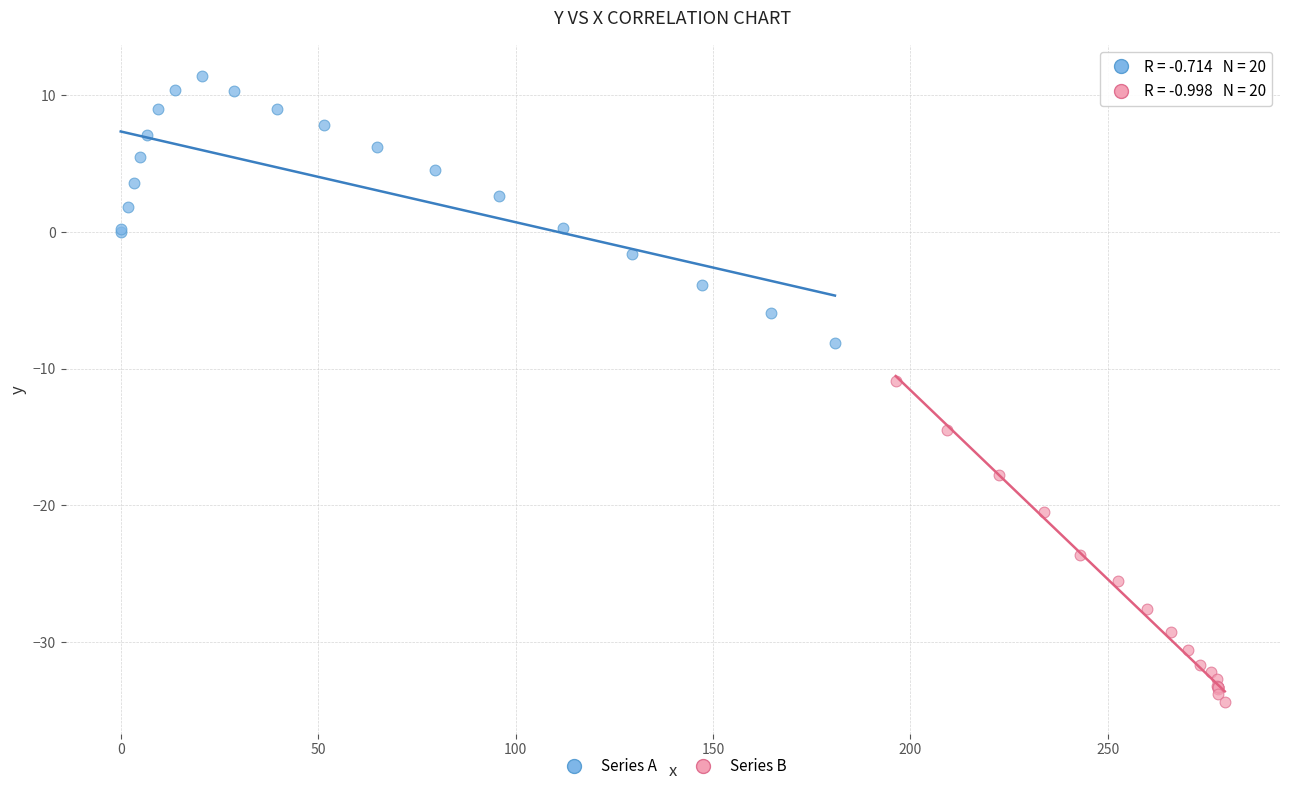

Which series contains the highest Y value?

Series A